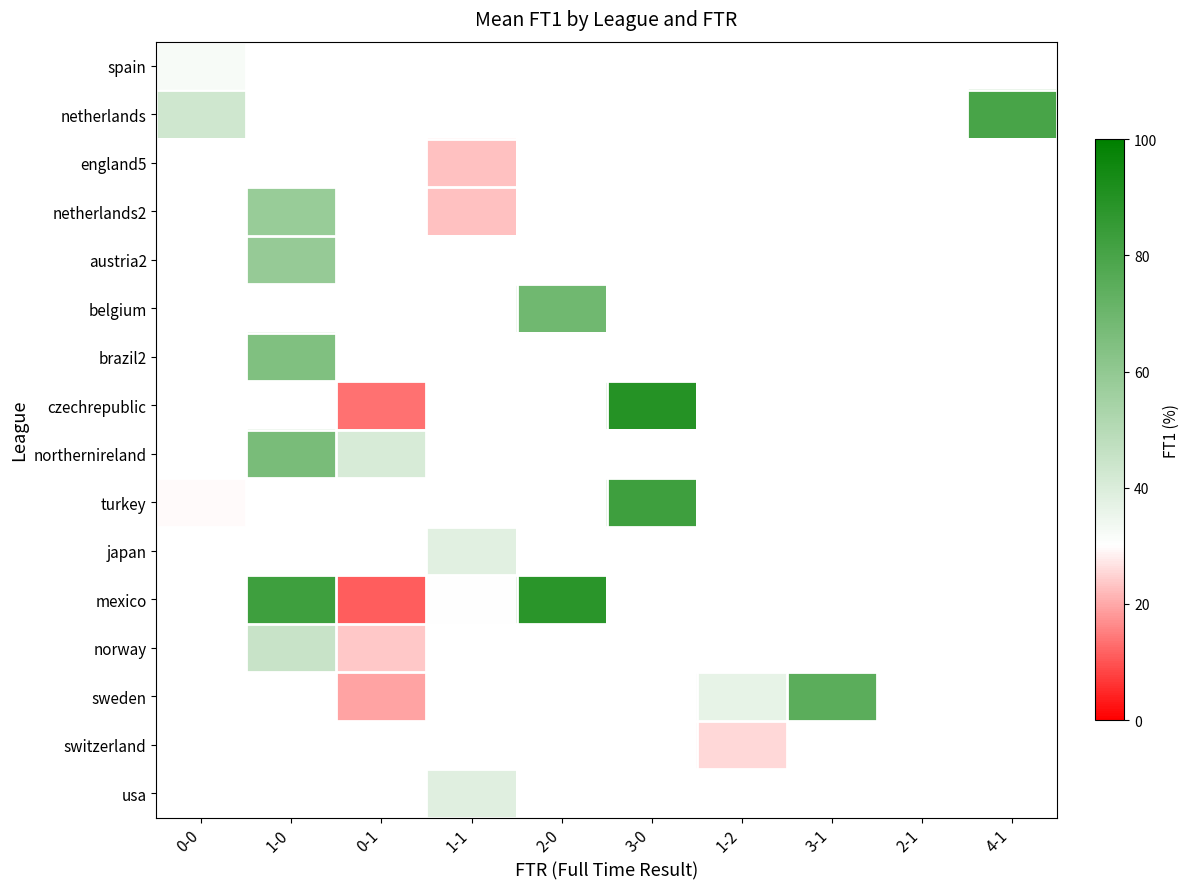

The value of sweden at 0-1 is 19.5. True or false?

True